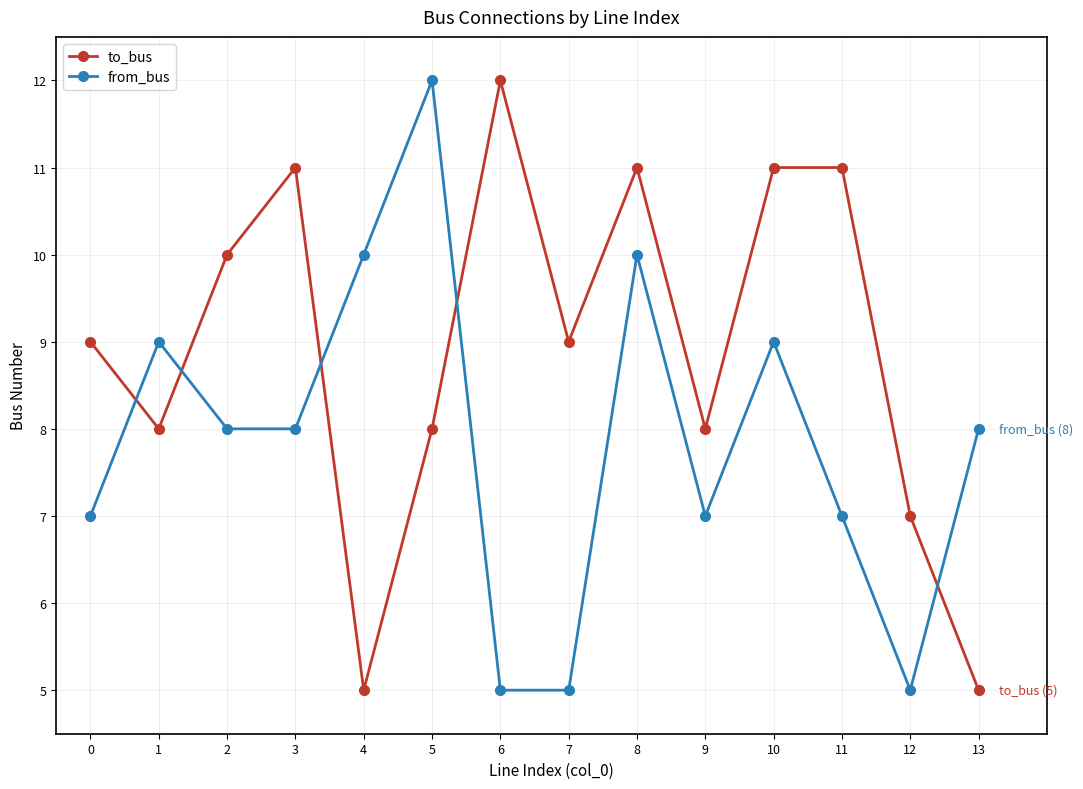

True or false: to_bus has a value of 5 at 4.

True